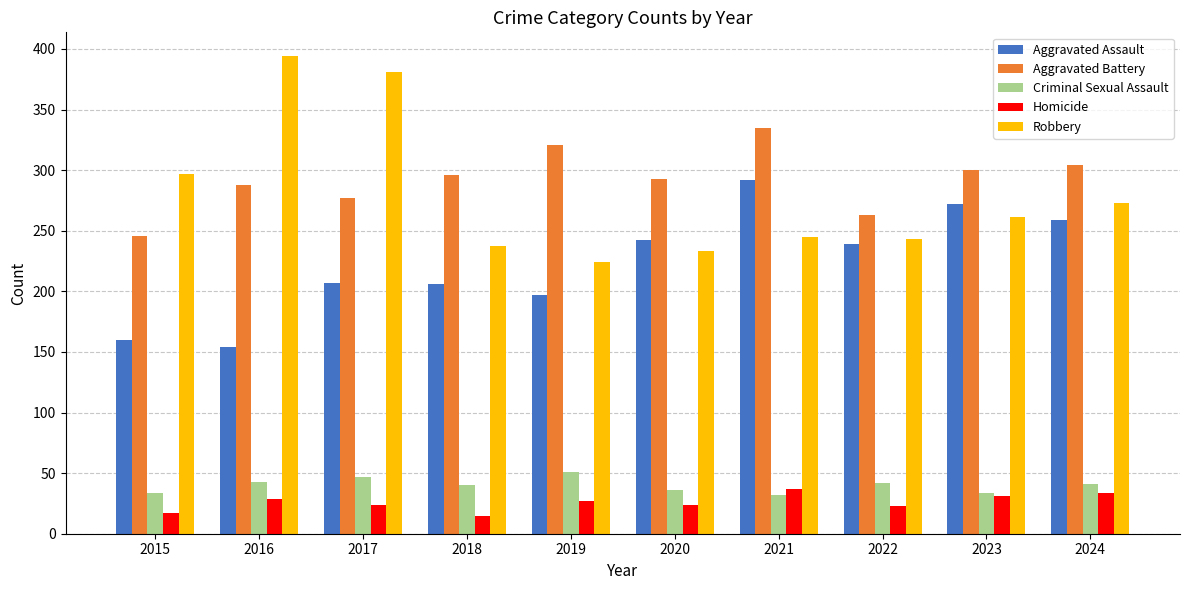

How many data points in Aggravated Battery are less than 296?

5